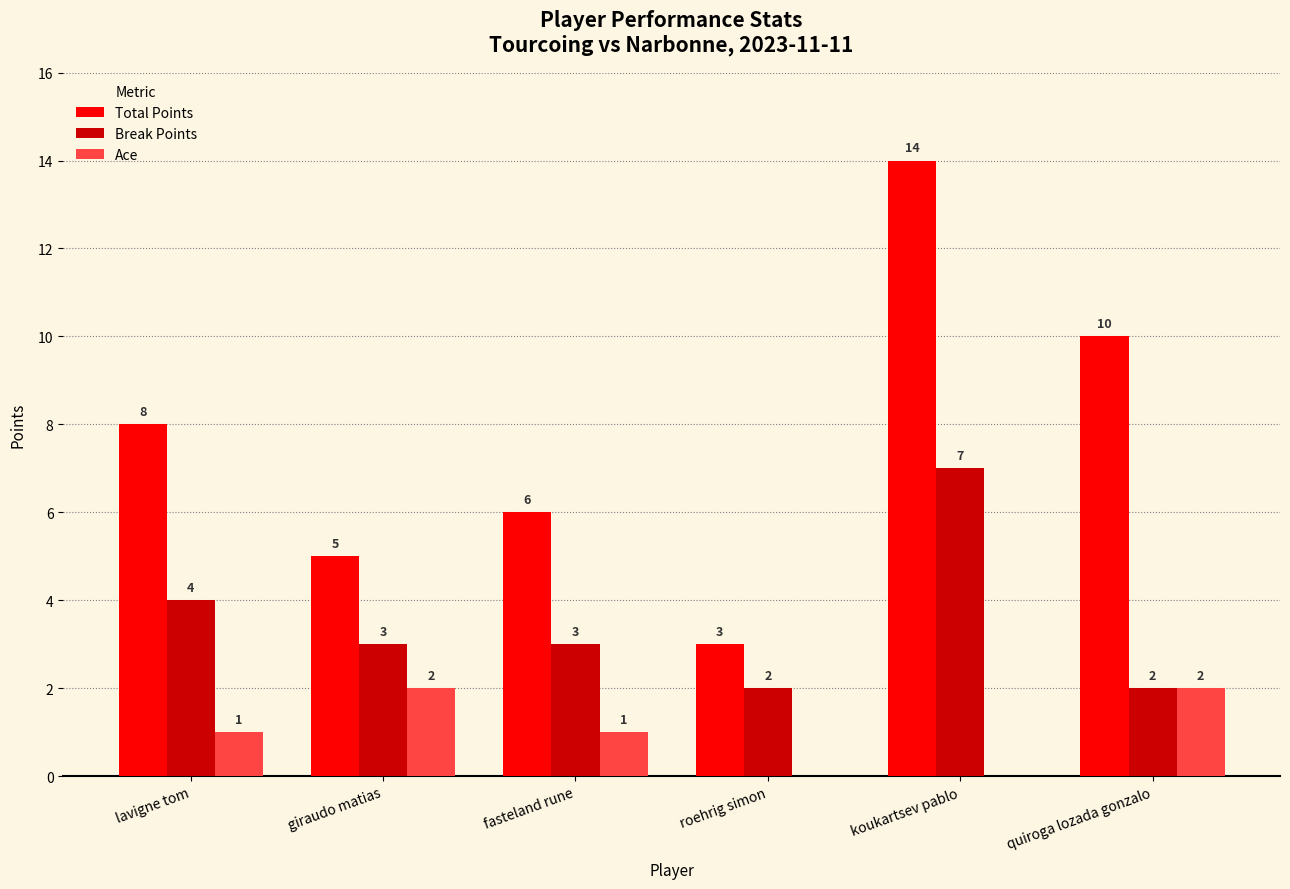

Which series has the largest total across all categories?

Total Points